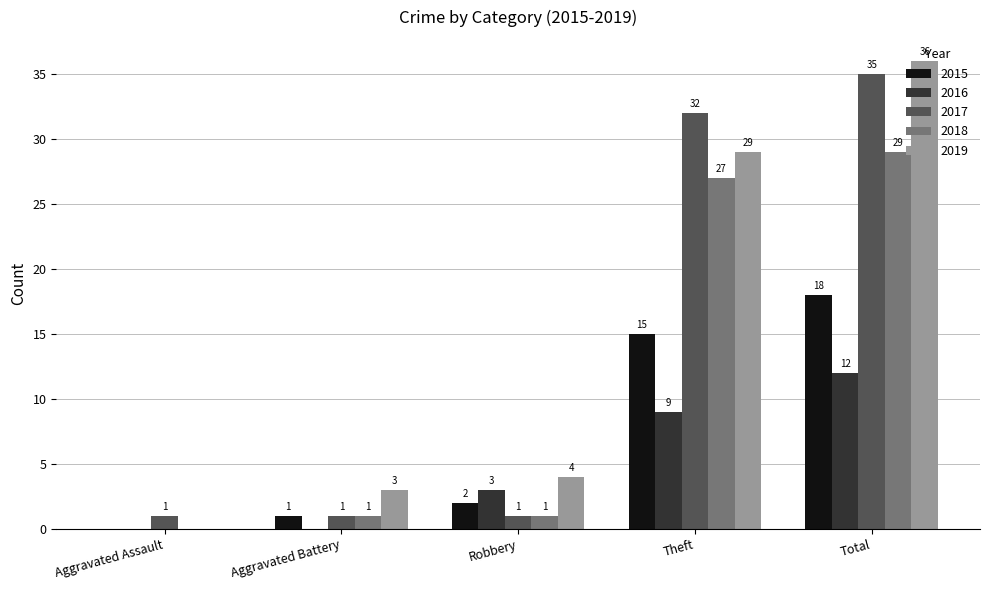

How many values in 2016 are above zero?

3